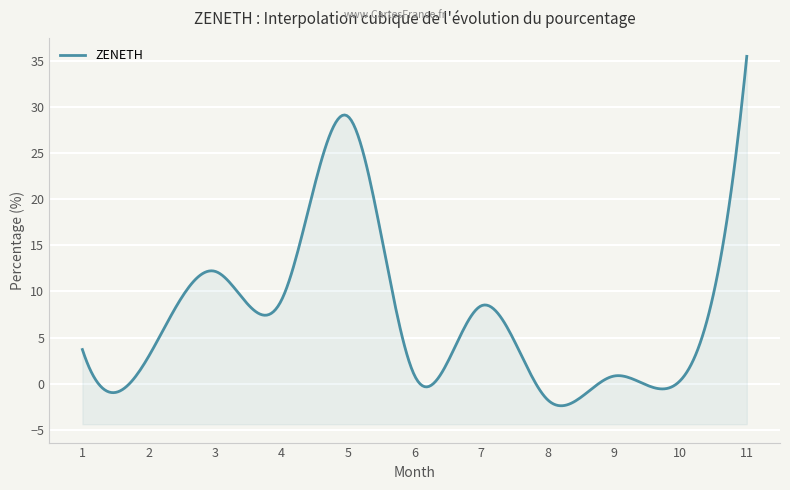

What is the change in value from 2 to 5?

+26.0